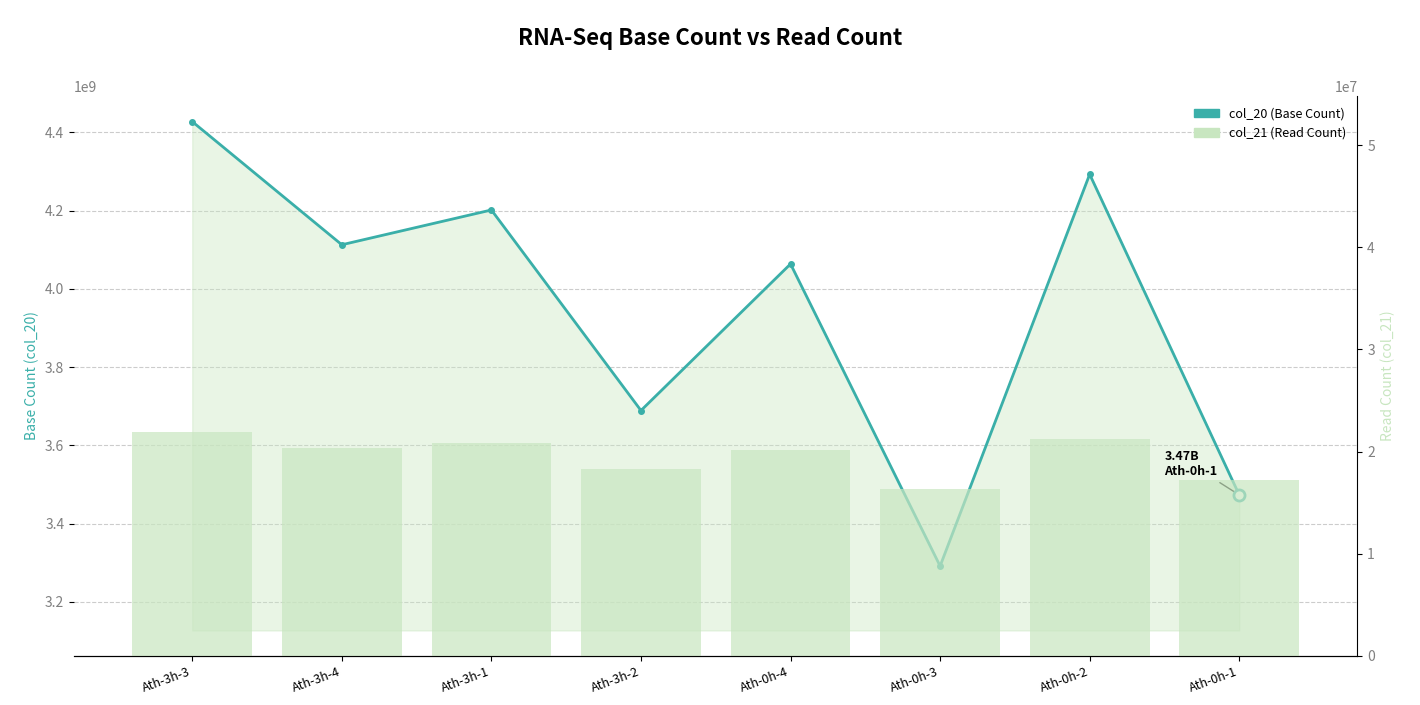

The col_20 series shows 3689215082 at Ath-3h-2. True or false?

True